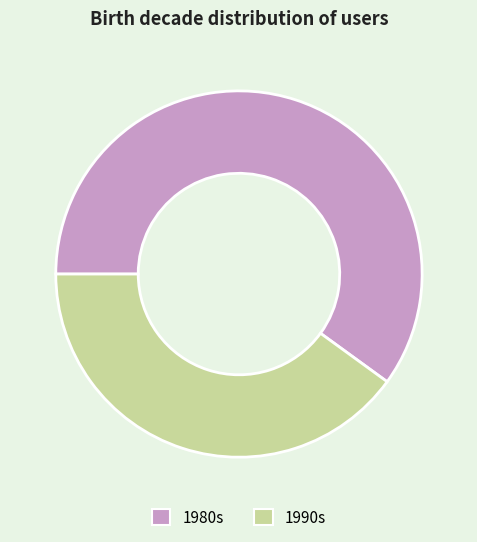

What is the majority slice?

1980s